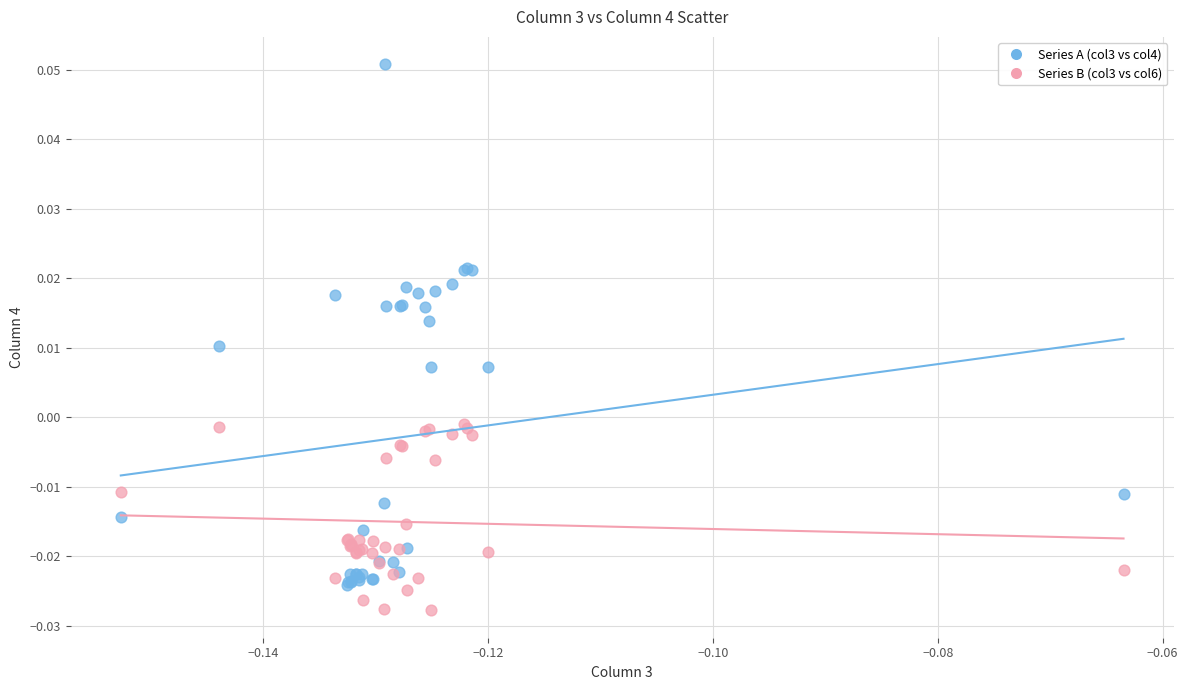

Which series reaches the maximum Y coordinate?

Series A (col3 vs col4)